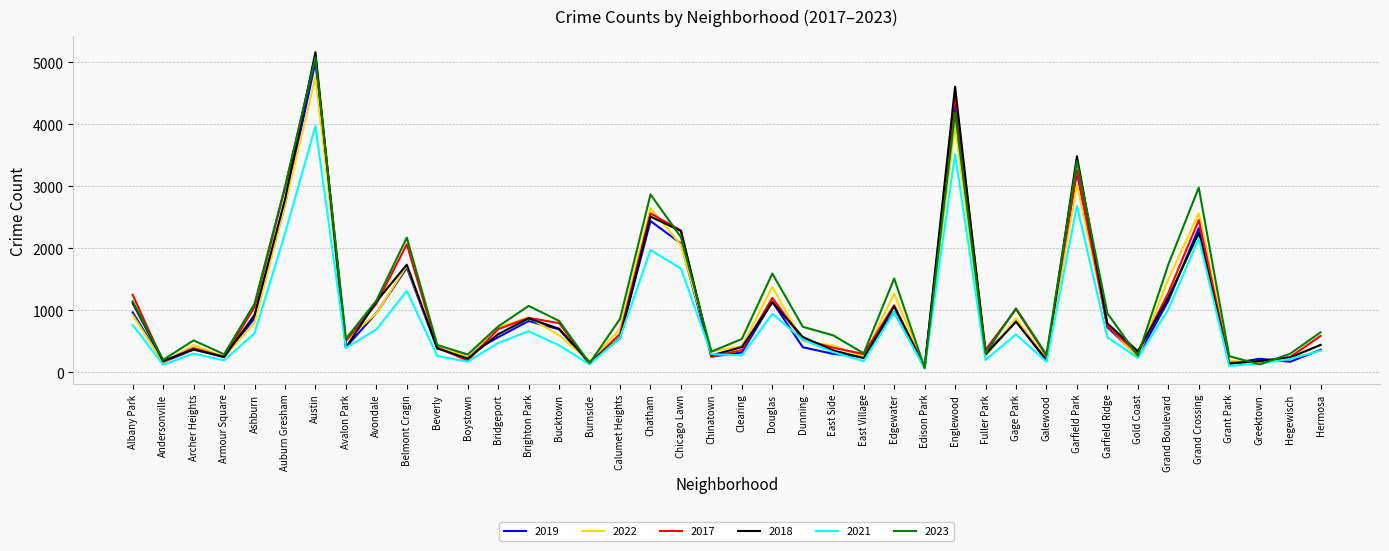

At which category does 2017 reach its first local valley?

Andersonville